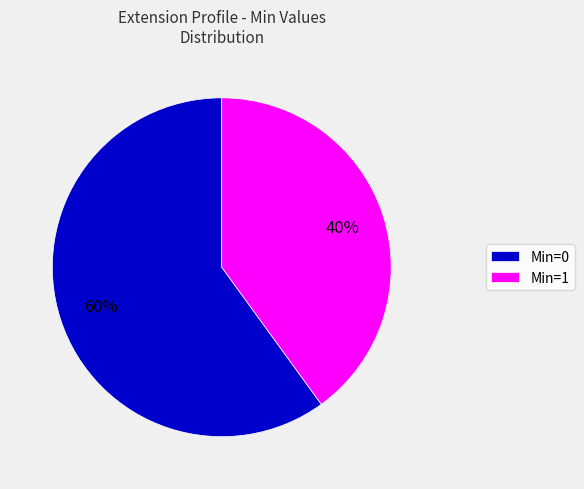

Is there a majority slice in this chart?

Yes